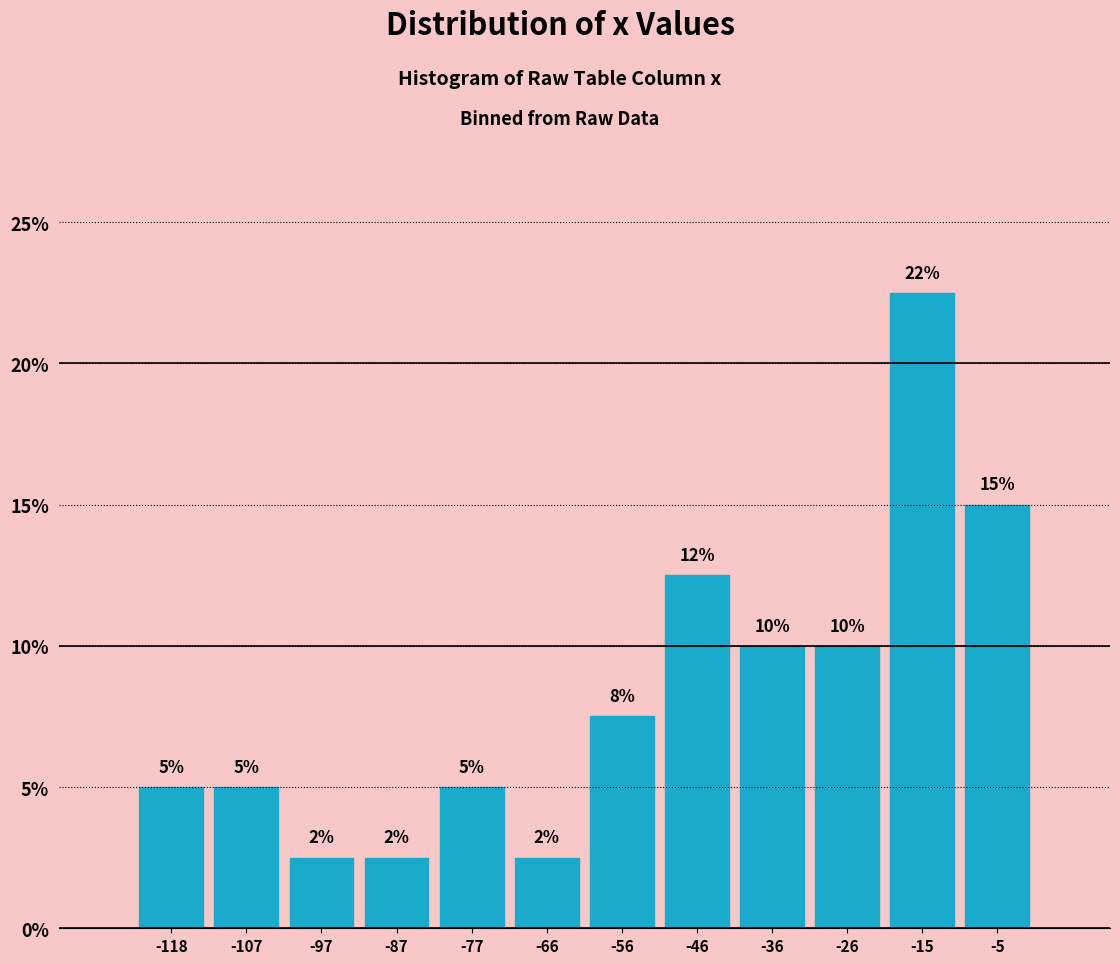

Over which range of the x-axis is the bar tallest?

-20 to -10